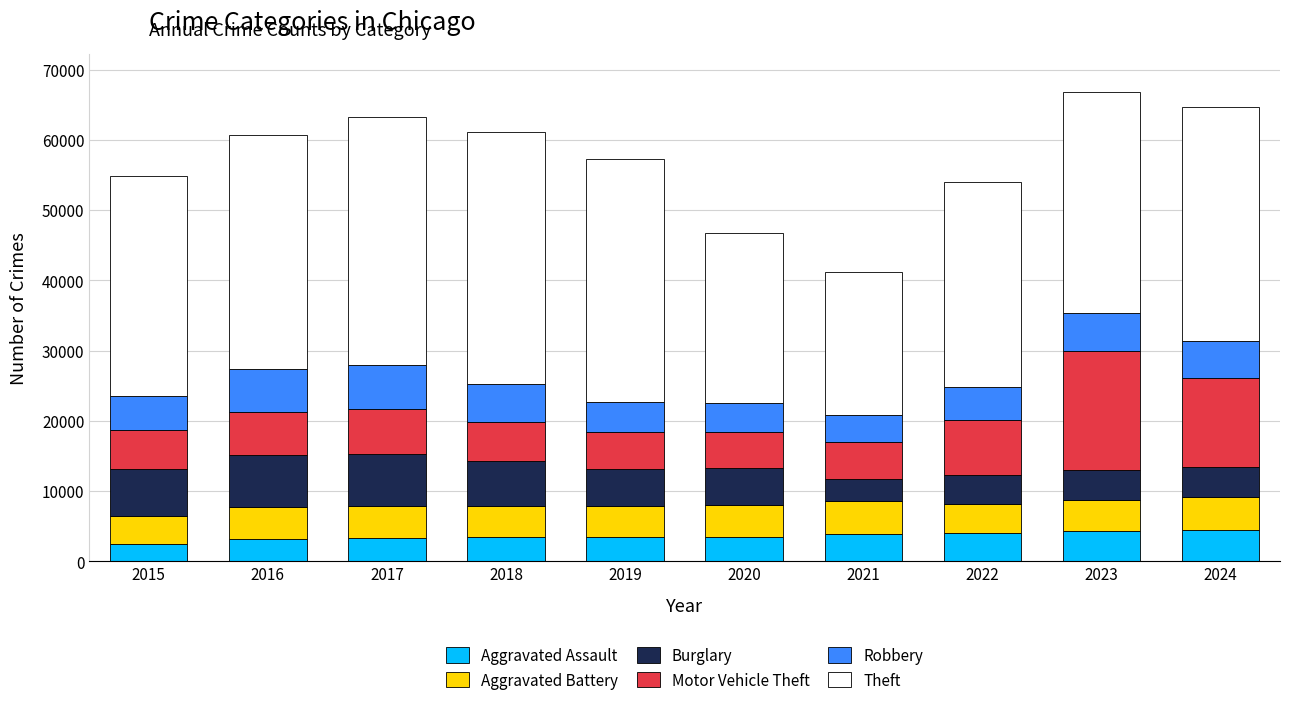

What is the highest value of the Aggravated Assault series?

4529